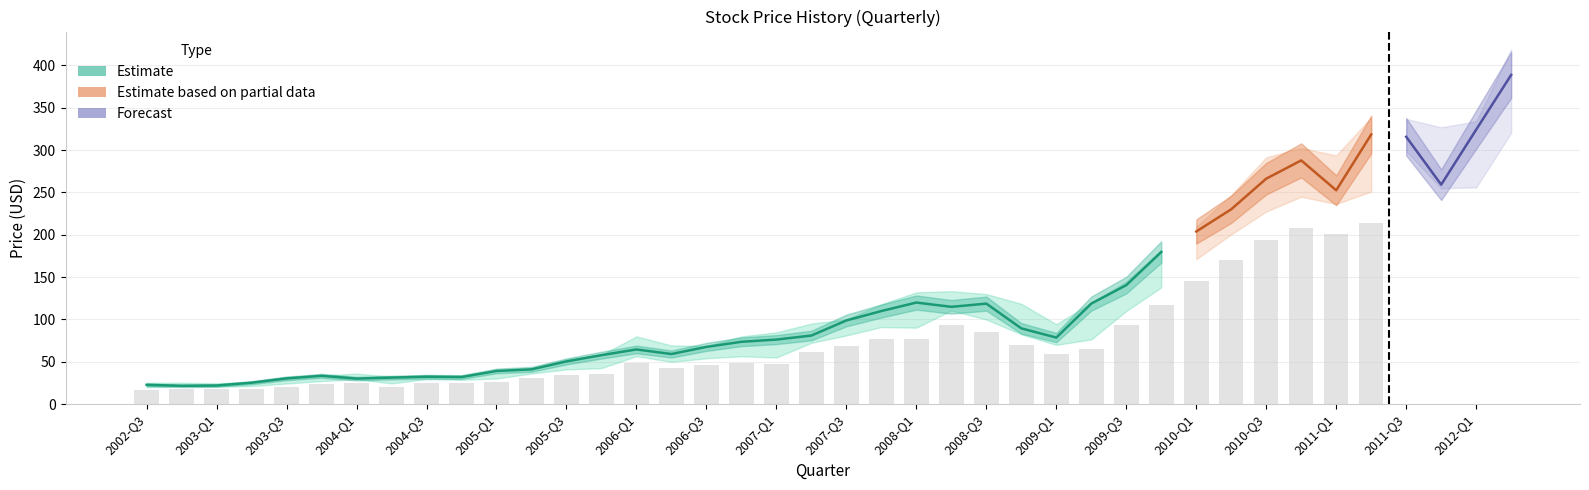

How many categories are shown in the chart?

40